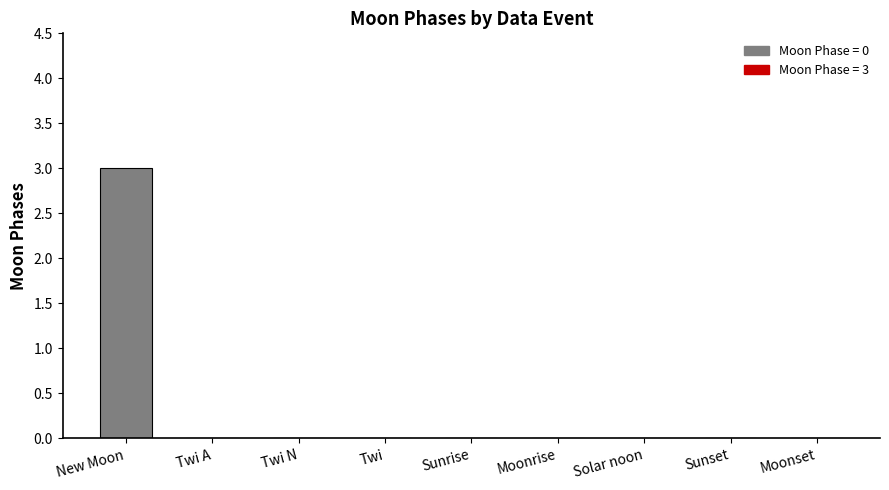

Which has a higher value, Moonrise or Twi A?

Moonrise